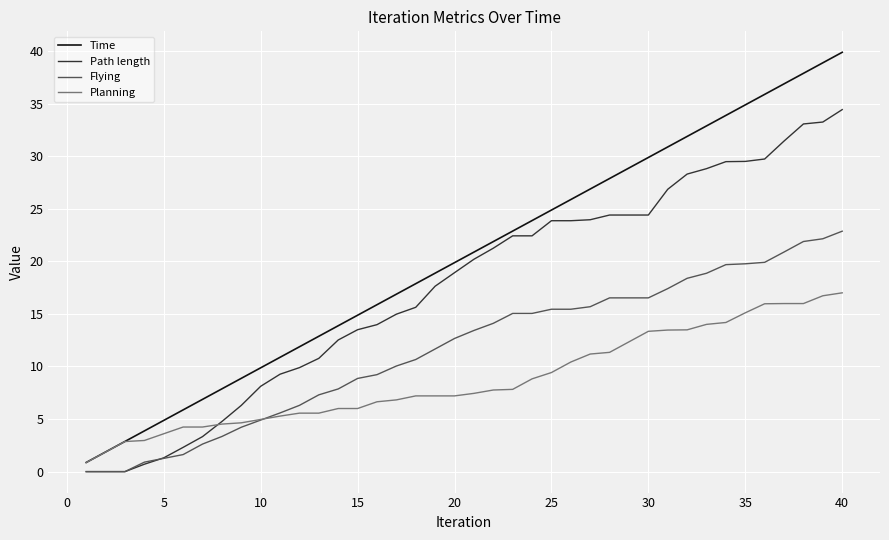

What are all the series names shown in the legend?

Time, Path length, Flying, Planning